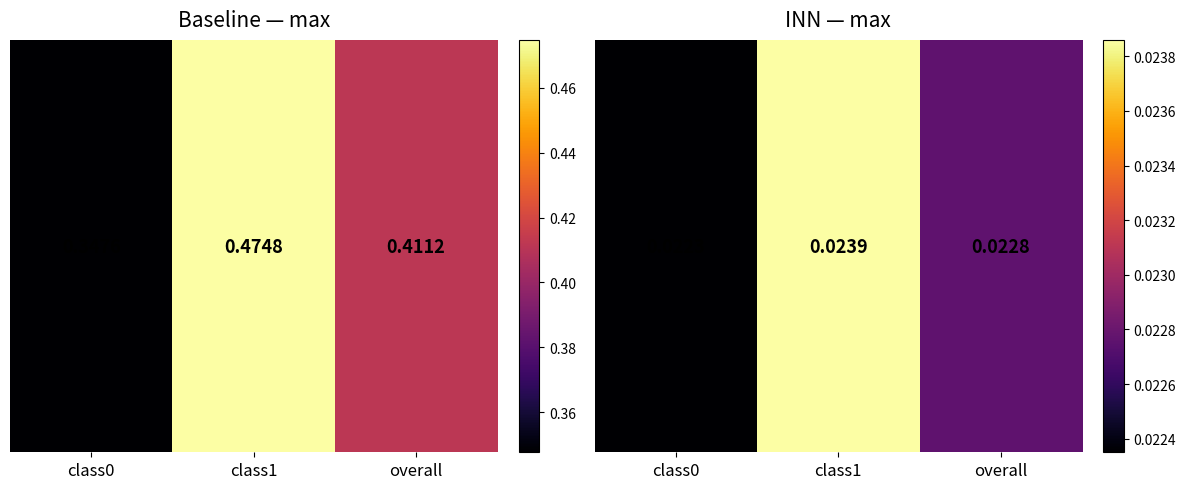

Rank the categories by value from highest to lowest.

class1, overall, class0